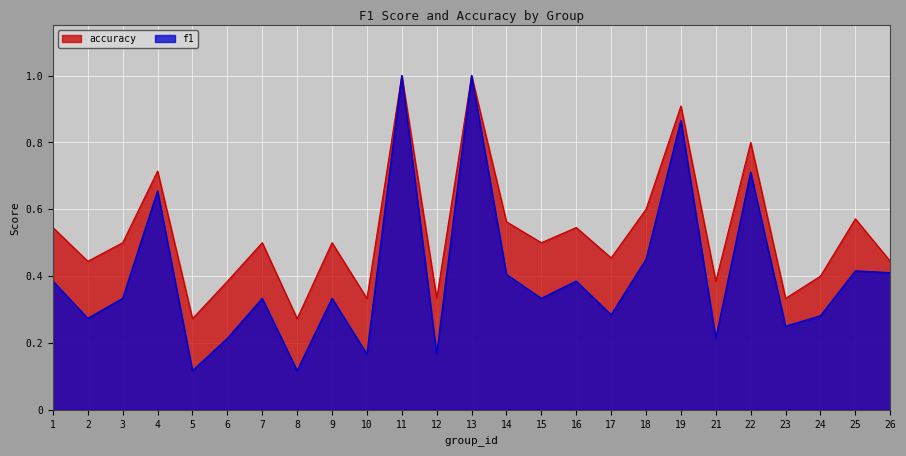

Rank the series by their average value, from lowest to highest.

f1, accuracy